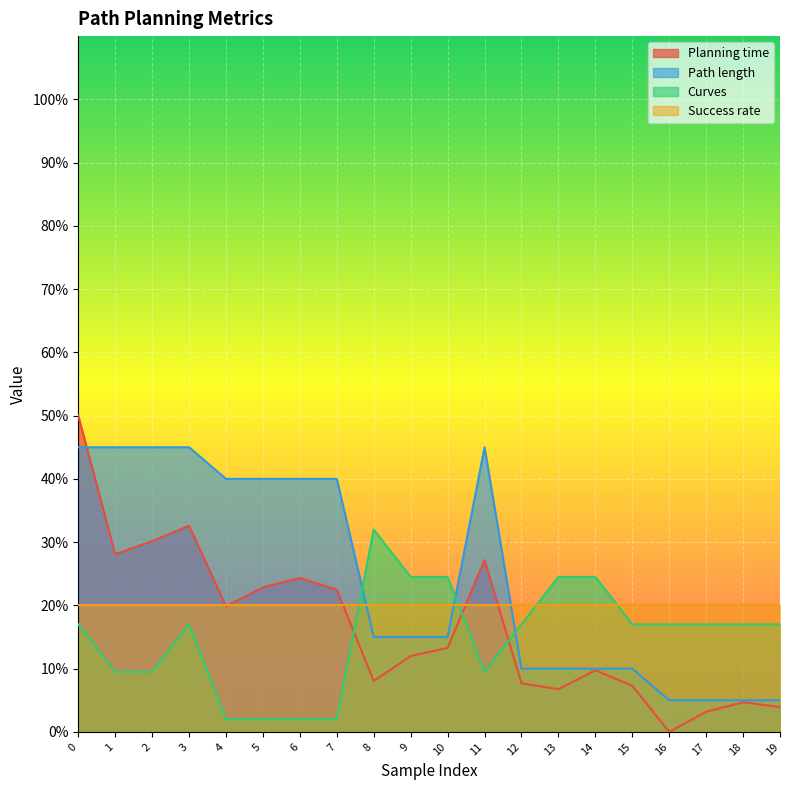

Rank the series by their maximum value, from highest to lowest.

Planning time, Path length, Curves, Success rate